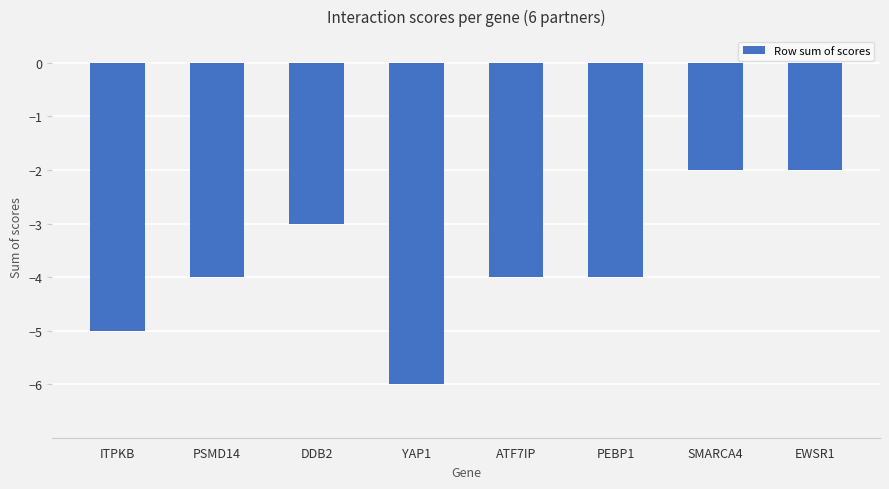

How many bars are there in total?

8